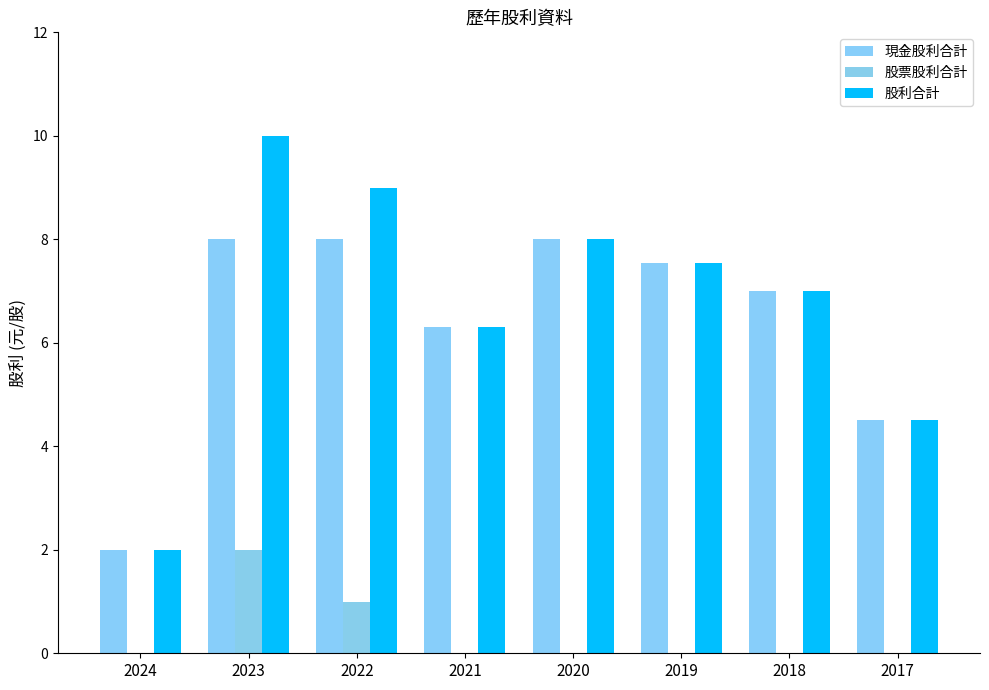

Which series has the largest range (max minus min)?

股利合計